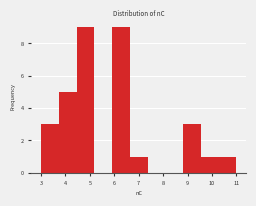

Reading left to right, list every bar in this chart as the range it spans on the x-axis followed by its height. Neither the bar edges nor the heights are printed on the chart, so give them approximately, as read against the axes.

3.0 to 3.7: 3
3.7 to 4.5: 5
4.5 to 5.2: 9
5.2 to 5.9: 0
5.9 to 6.6: 9
6.6 to 7.4: 1
7.4 to 8.1: 0
8.1 to 8.8: 0
8.8 to 9.5: 3
9.5 to 10.3: 1
10.3 to 11.0: 1